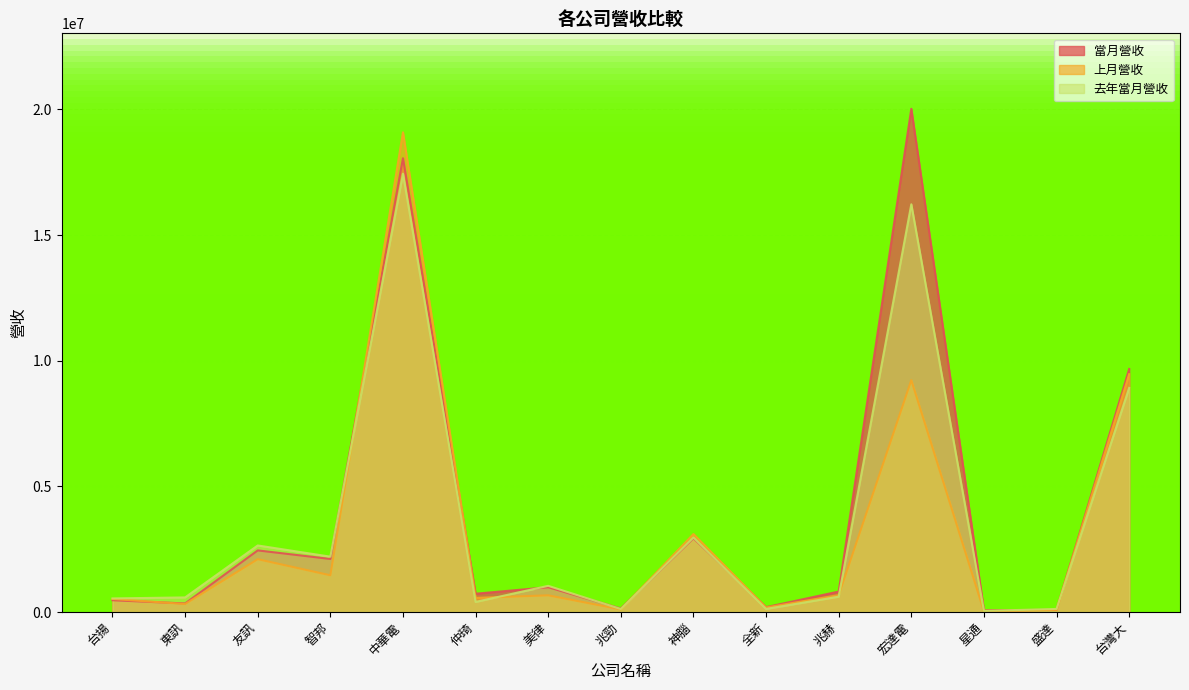

What is the label of the 8th point from the right?

兆勁